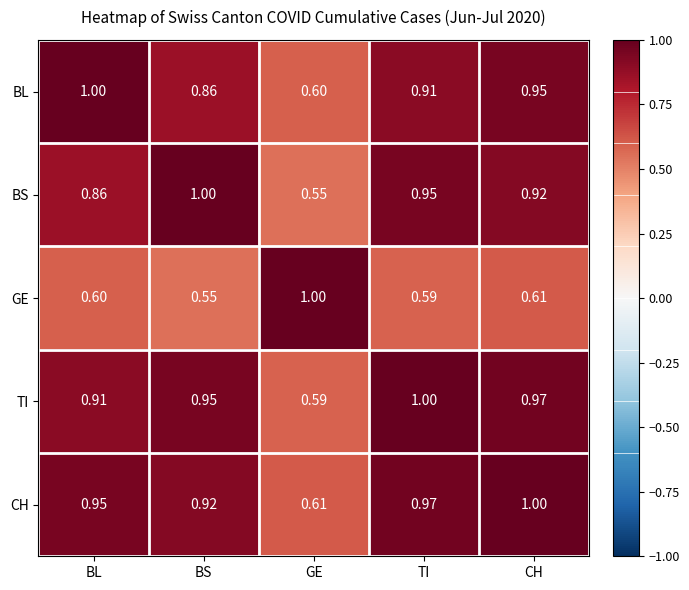

At which label does BS reach its peak?

BS